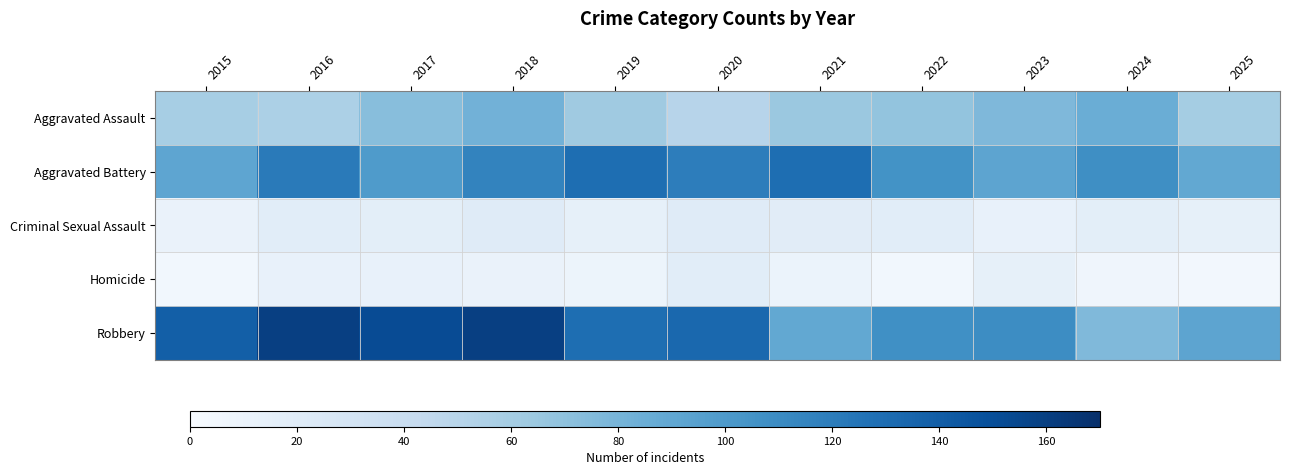

Reading left to right, extract all data points from this chart.

Aggravated Assault: 2015=59	2016=56	2017=73	2018=82	2019=63	2020=50	2021=65	2022=68	2023=77	2024=85	2025=60
Aggravated Battery: 2015=91	2016=121	2017=99	2018=115	2019=129	2020=119	2021=129	2022=105	2023=92	2024=108	2025=89
Criminal Sexual Assault: 2015=11	2016=18	2017=17	2018=20	2019=14	2020=20	2021=19	2022=18	2023=13	2024=17	2025=14
Homicide: 2015=5	2016=12	2017=13	2018=11	2019=9	2020=18	2021=10	2022=5	2023=14	2024=7	2025=4
Robbery: 2015=139	2016=160	2017=152	2018=160	2019=129	2020=133	2021=89	2022=107	2023=109	2024=76	2025=92